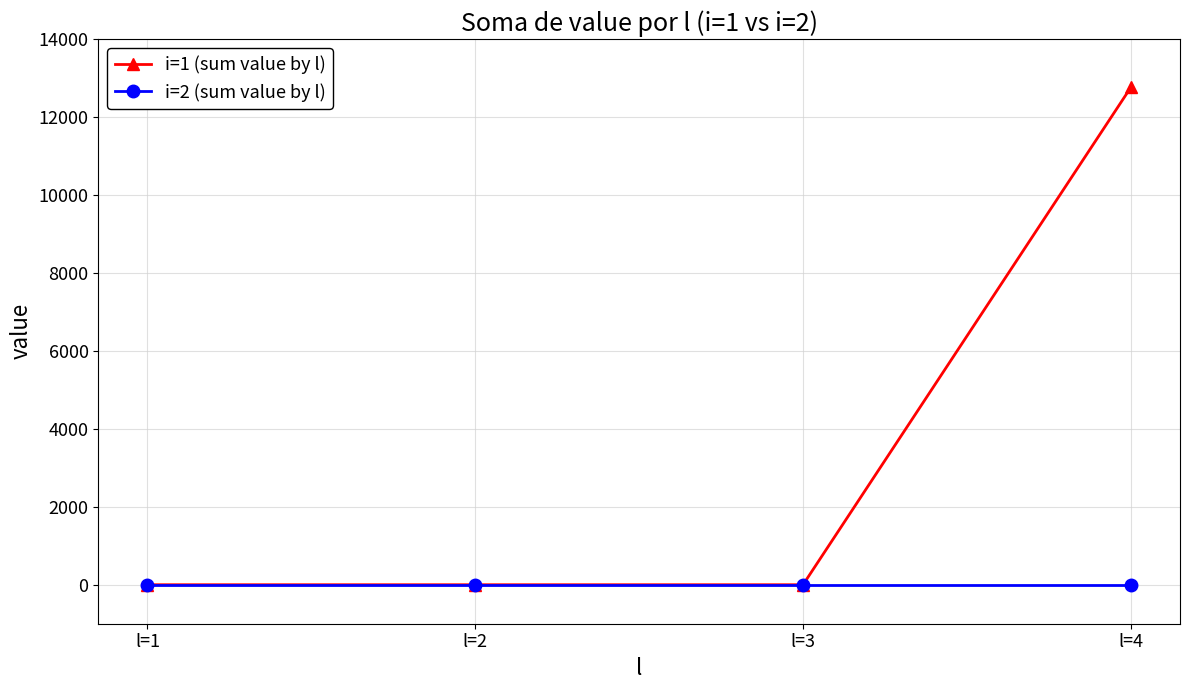

Which series has the largest range (max minus min)?

i=1 (sum value by l)